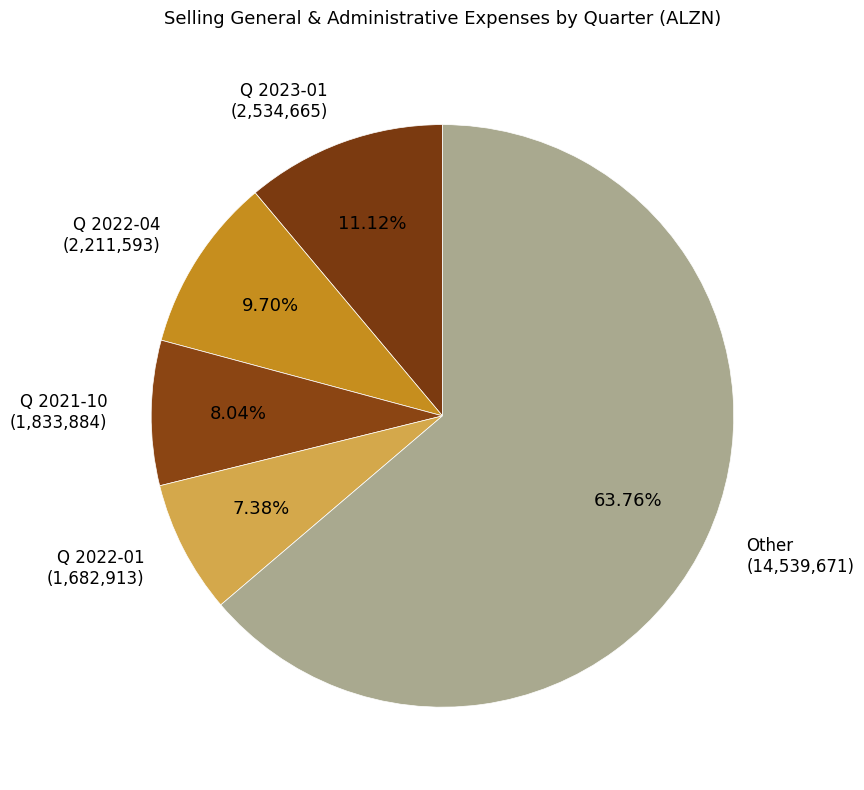

Which has a higher value, Q 2023-01 (2,534,665) or Other (14,539,671)?

Other (14,539,671)